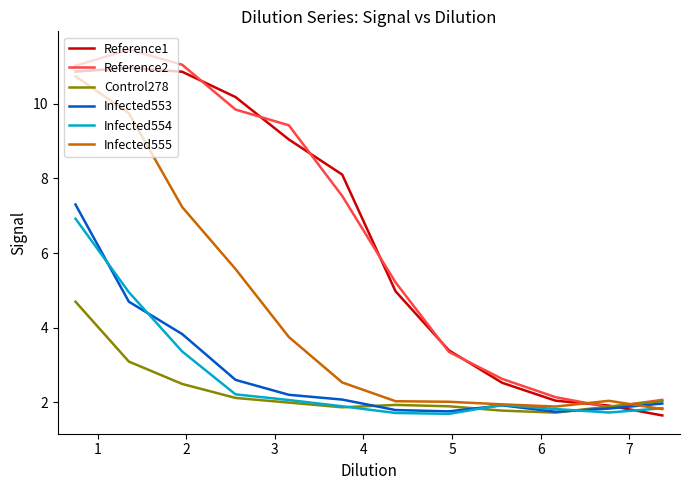

What is the average value of the Infected554 series?

2.7